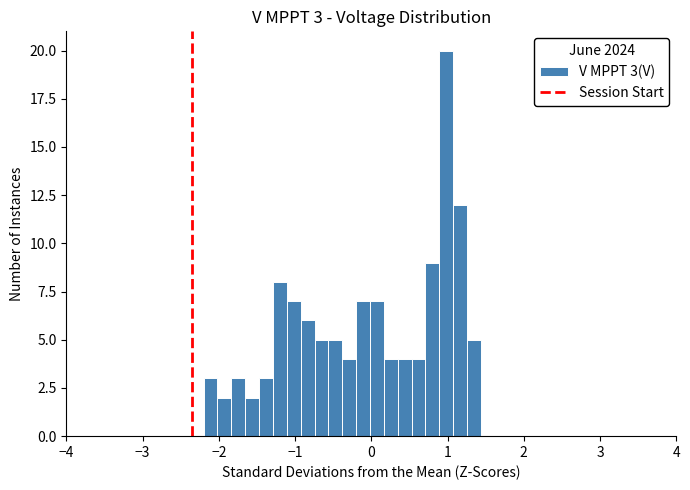

Read against the x-axis, roughly where is the centre of the tallest bar?

1.0